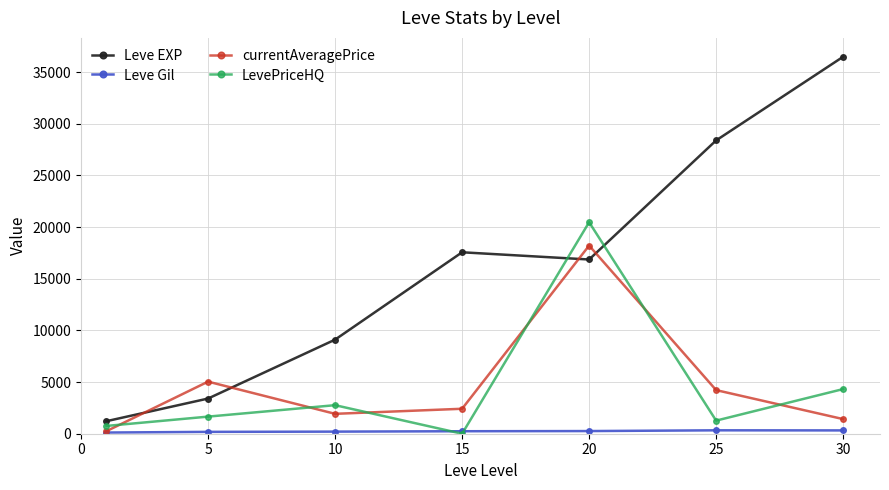

How many lines are shown in the chart?

4